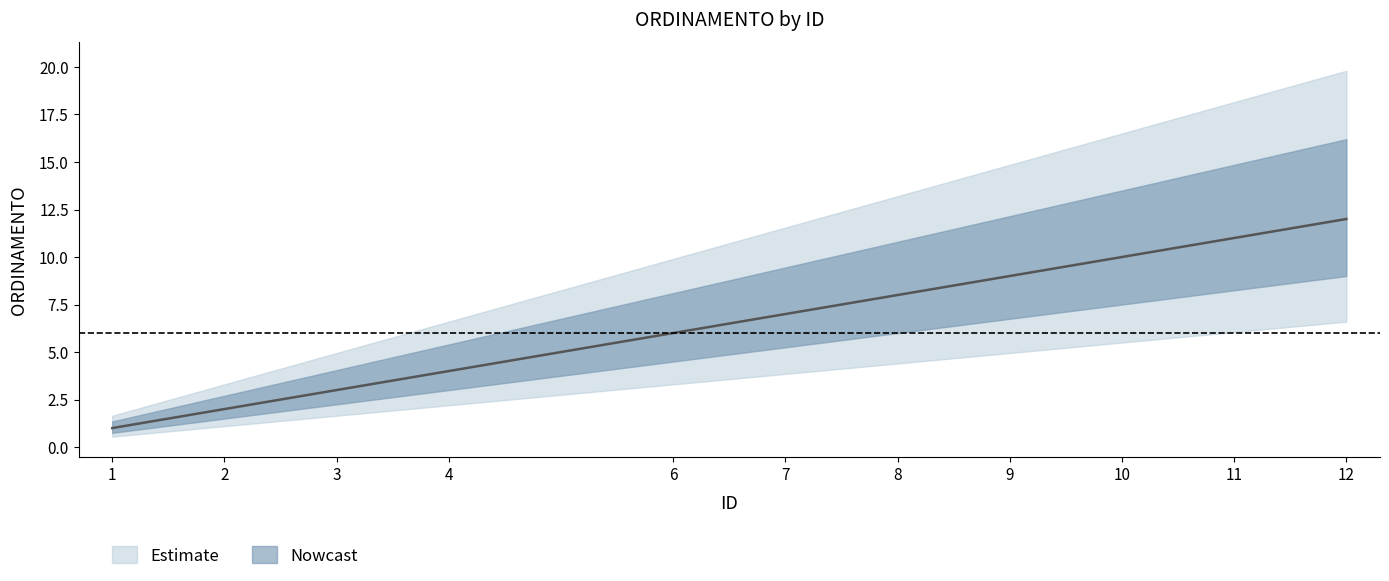

True or false: there are more than 2 points higher than both neighbors.

False